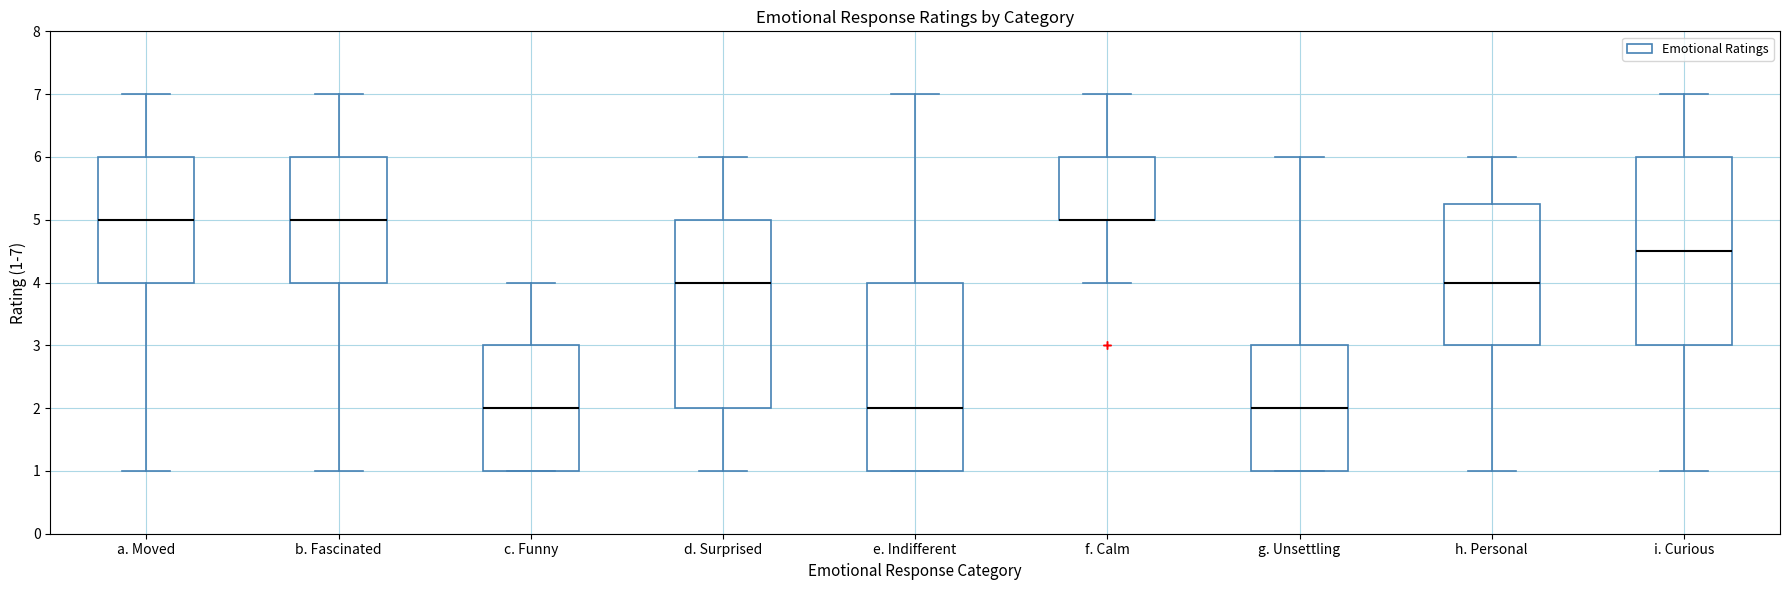

Reading left to right, transcribe this box plot: for each box, give where its median line is, the range the box spans, and where its two whiskers end, as read against the y-axis. The values are not printed on the chart, so give them approximately, as read against the axis.

a. Moved: median 5.0, box 4.0 to 6.0, whiskers 1.0 to 7.0
b. Fascinated: median 5.0, box 4.0 to 6.0, whiskers 1.0 to 7.0
c. Funny: median 2.0, box 1.0 to 3.0, whiskers 1.0 to 4.0
d. Surprised: median 4.0, box 2.0 to 5.0, whiskers 1.0 to 6.0
e. Indifferent: median 2.0, box 1.0 to 4.0, whiskers 1.0 to 7.0
f. Calm: median 5.0 (drawn on the box's lower edge), box 5.0 to 6.0, whiskers 4.0 to 7.0
g. Unsettling: median 2.0, box 1.0 to 3.0, whiskers 1.0 to 6.0
h. Personal: median 4.0, box 3.0 to 5.3, whiskers 1.0 to 6.0
i. Curious: median 4.5, box 3.0 to 6.0, whiskers 1.0 to 7.0